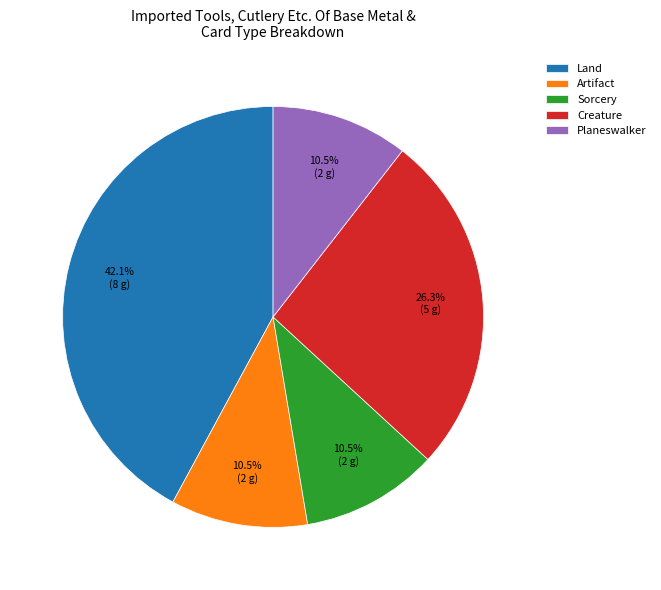

What percentage is NOT represented by Sorcery?

89.5%